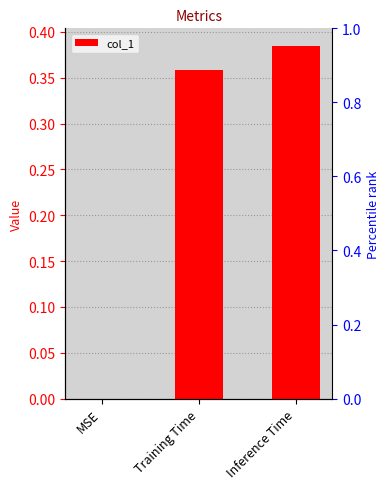

Reading left to right, extract all data points from this chart.

0.0	0.4	0.4